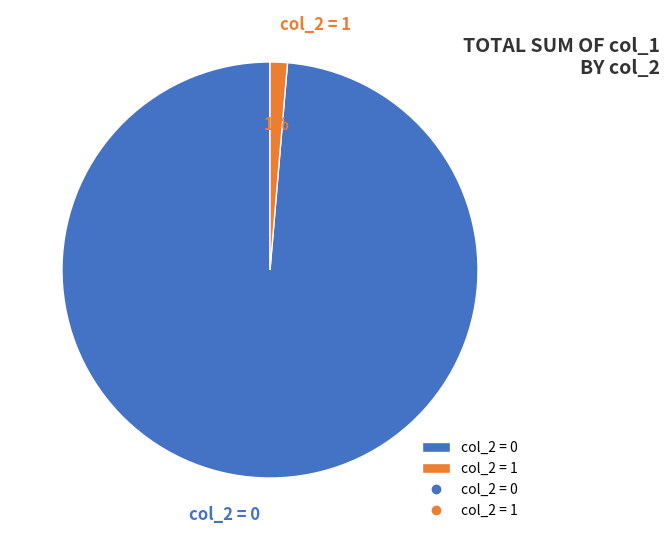

Rank the categories by value from highest to lowest.

col_2 = 0, col_2 = 1